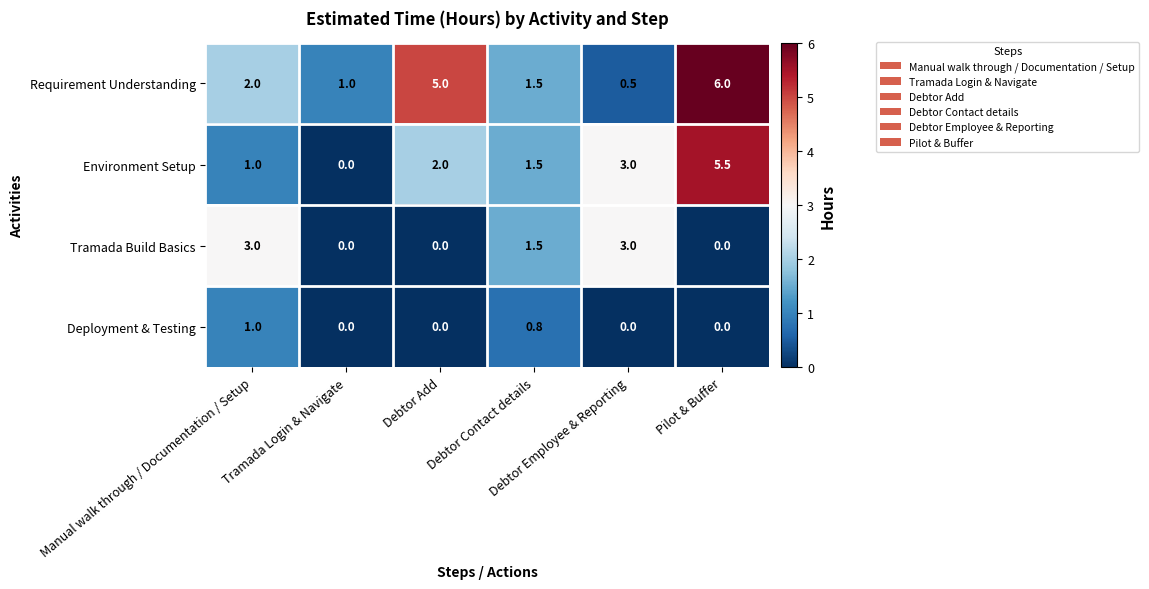

What is the maximum value for Tramada Build Basics?

3.0